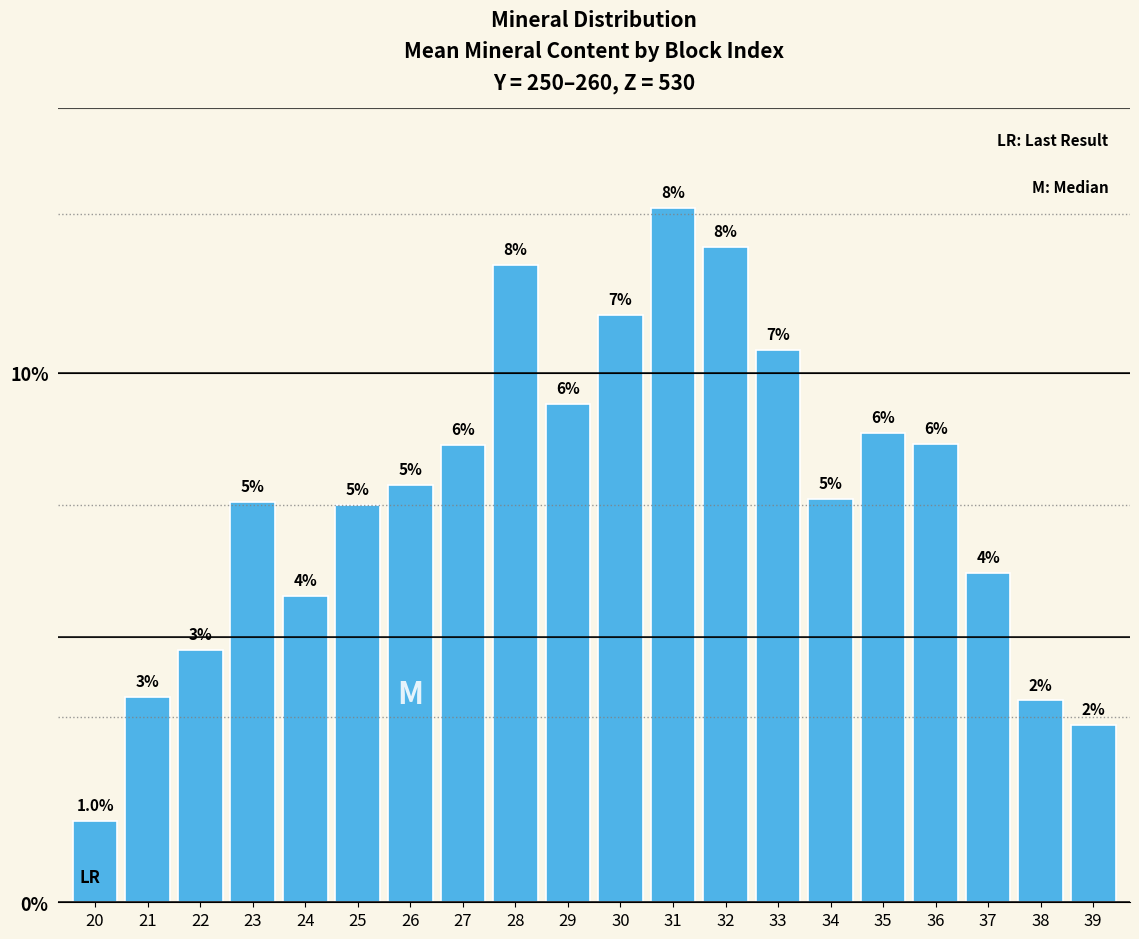

How many bars are there in total?

20